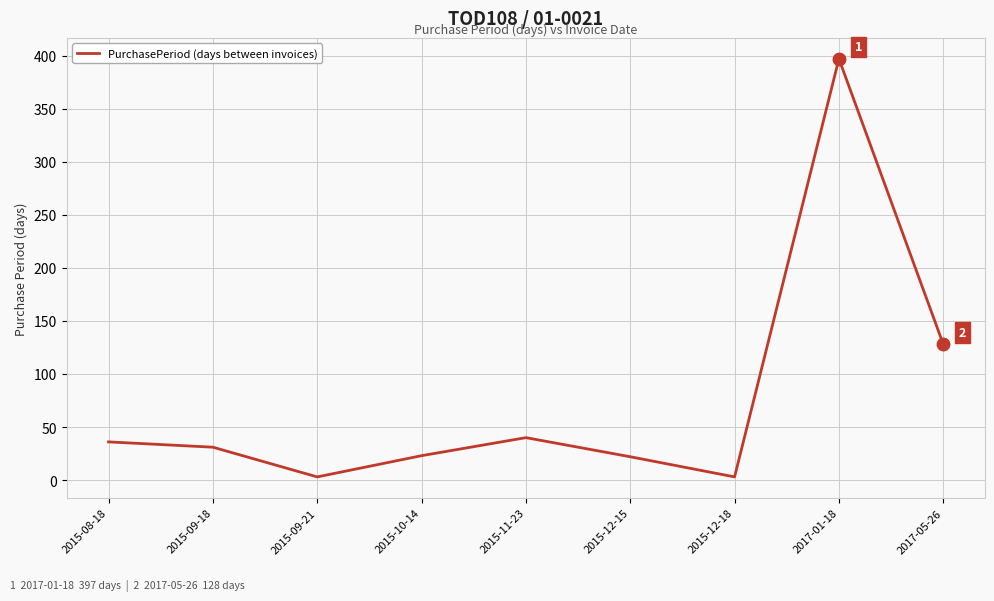

The value at 2015-09-21 is 3. True or false?

True